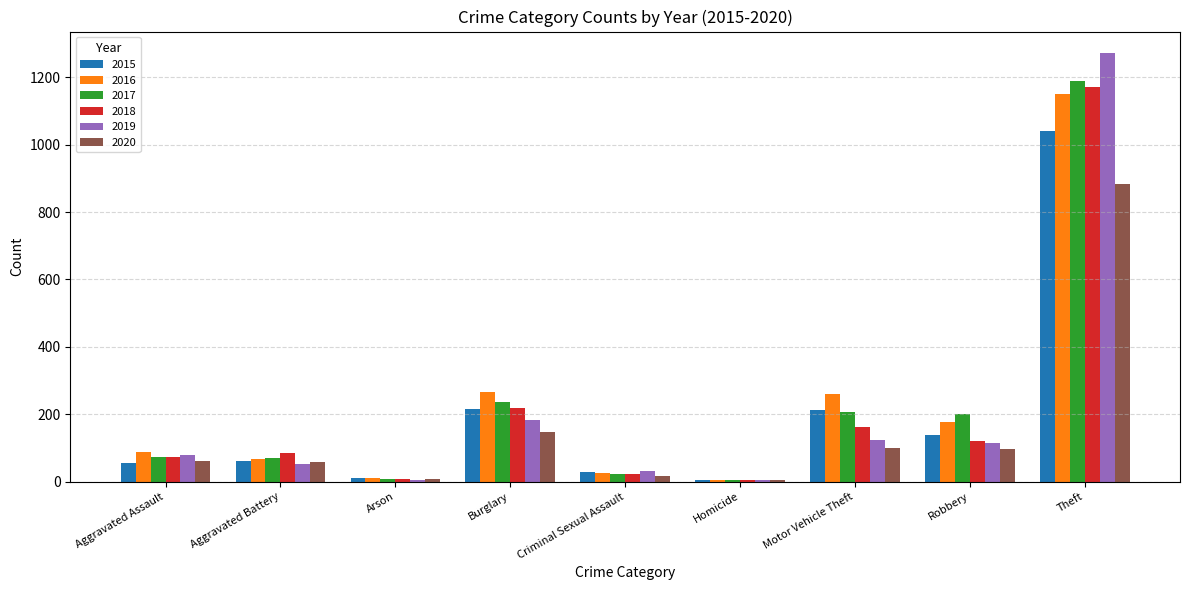

What is the maximum value for 2015?

1041